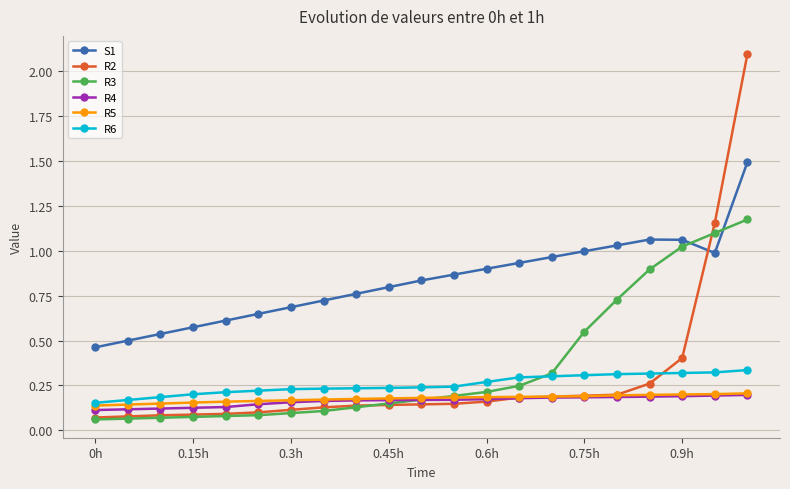

What is the maximum value shown in the chart?

2.1